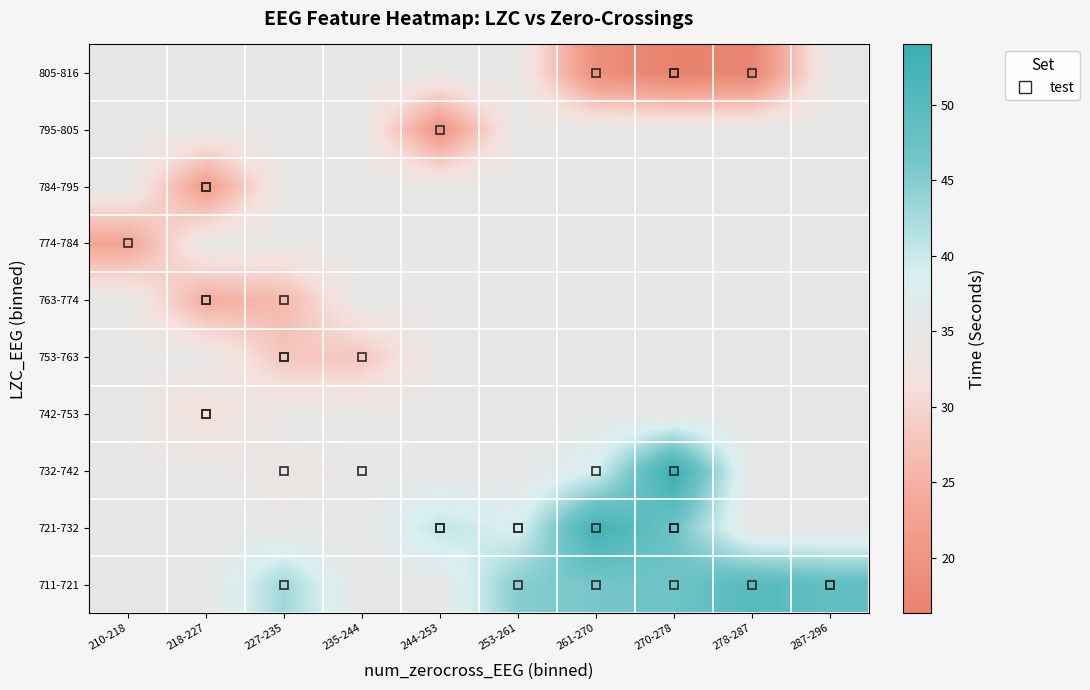

Rank the series by their maximum value, from highest to lowest.

732-742, 721-732, 711-721, 742-753, 753-763, 763-774, 774-784, 784-795, 795-805, 805-816